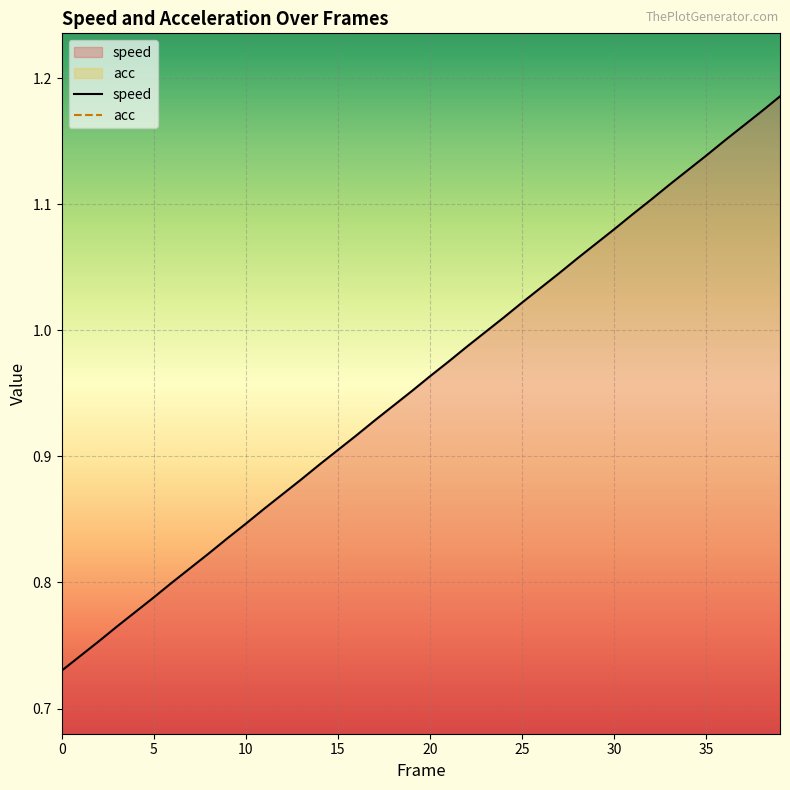

Which has a higher value, 9 or 24?

24